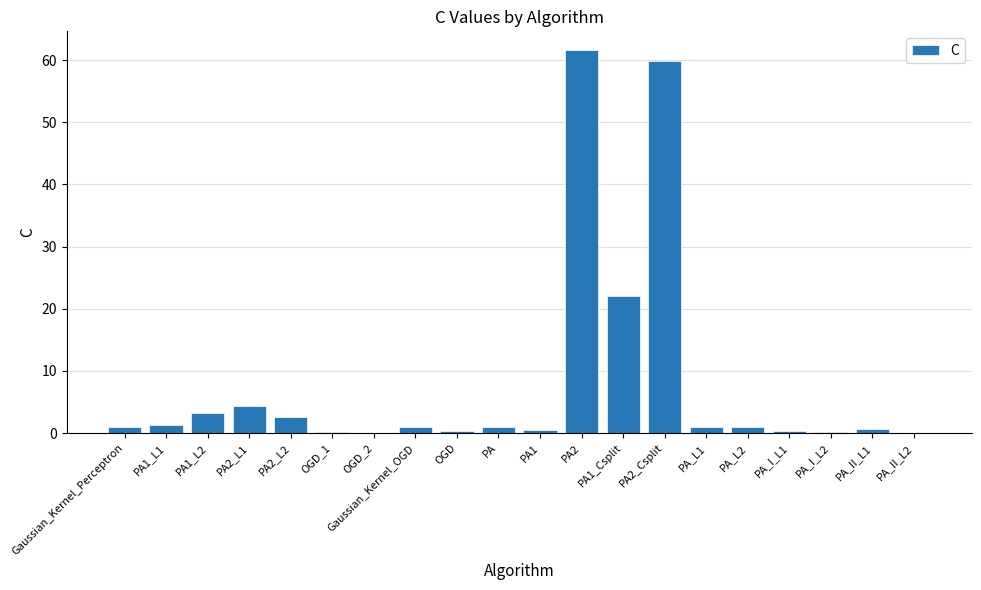

What is the sum of all values?

162.1